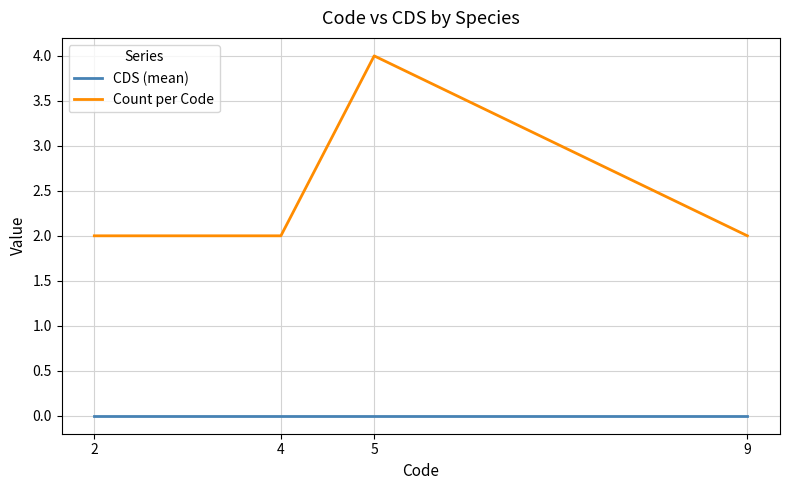

What is the difference between the maximum and minimum values in the Count per Code series?

2